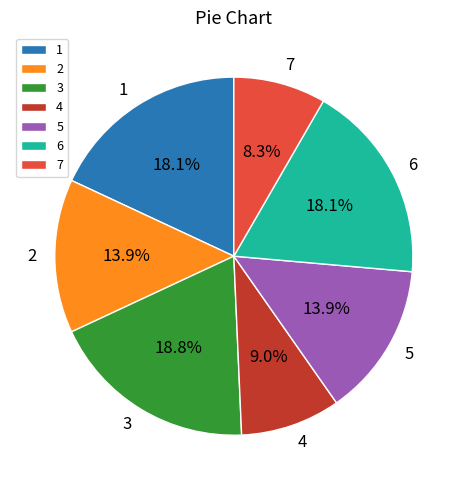

What percentage is NOT represented by 1?

81.9%